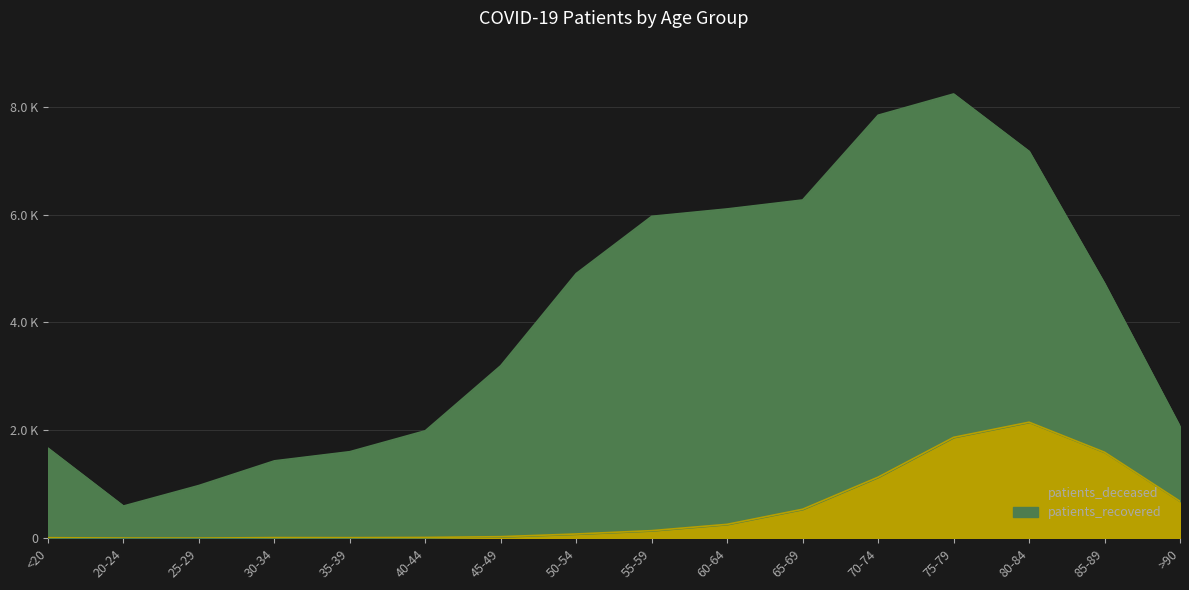

Is it true that the value at 85-89 is 2522?

False